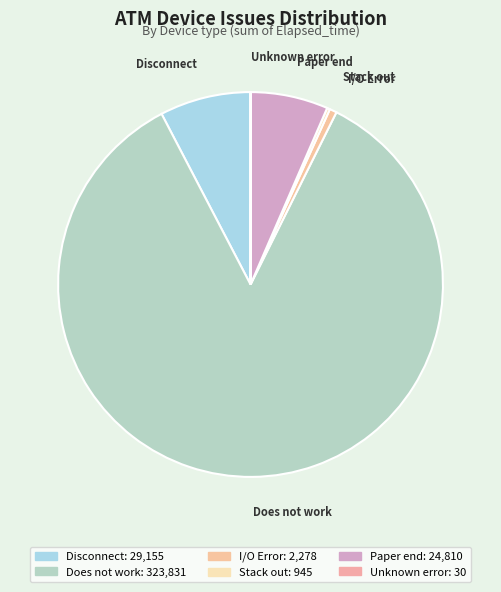

Which category has the biggest portion of the pie?

Does not work